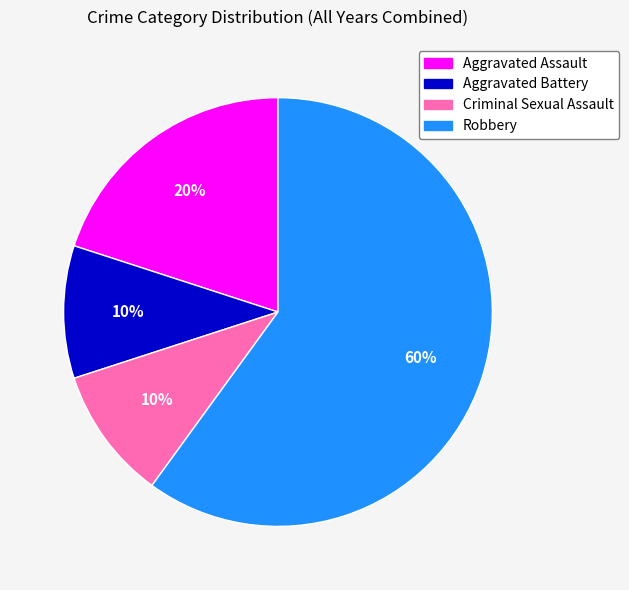

How many slices are in this pie chart?

4